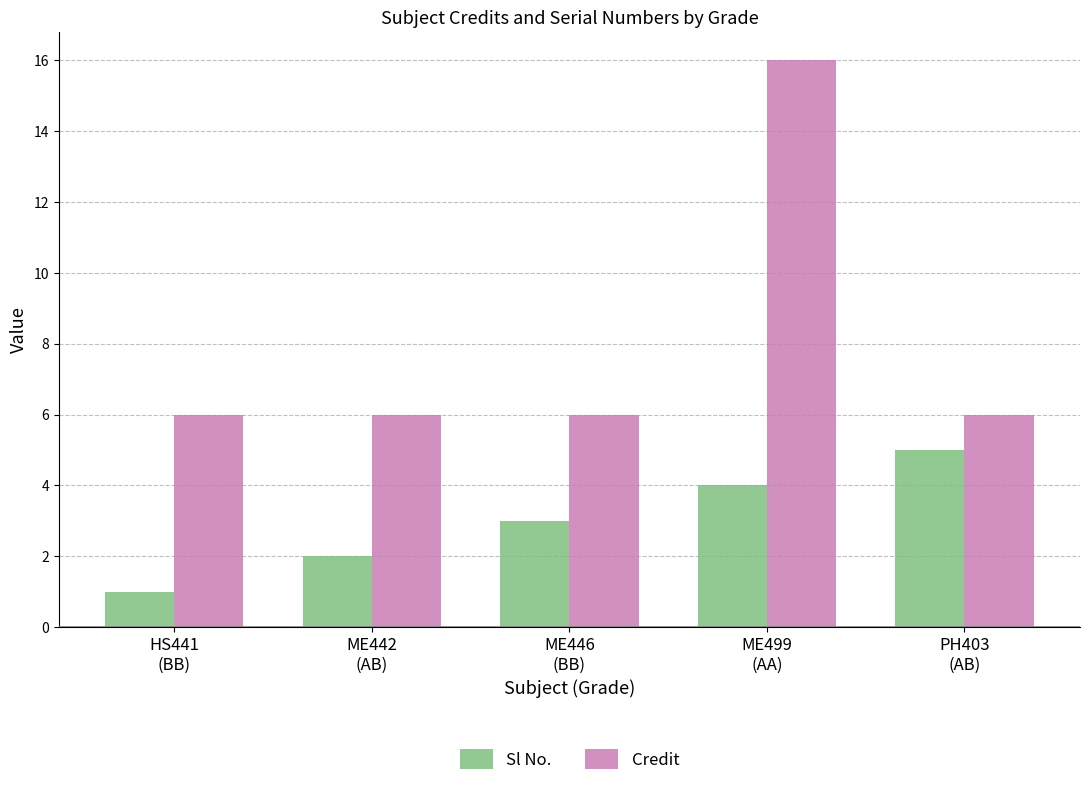

At which category does the chart reach its minimum across all series?

HS441
(BB)